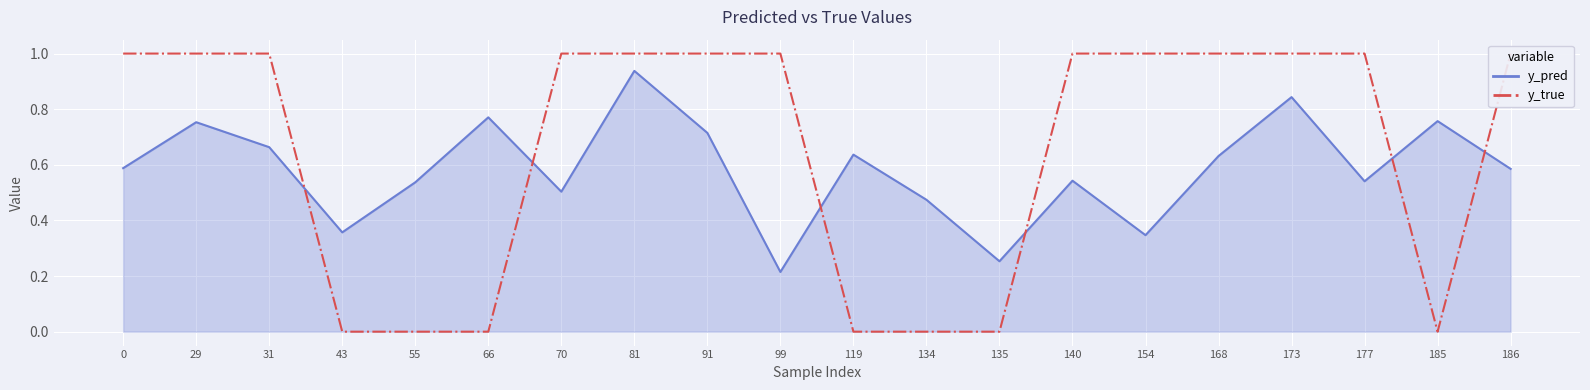

What are all the series names shown in the legend?

y_pred, y_true